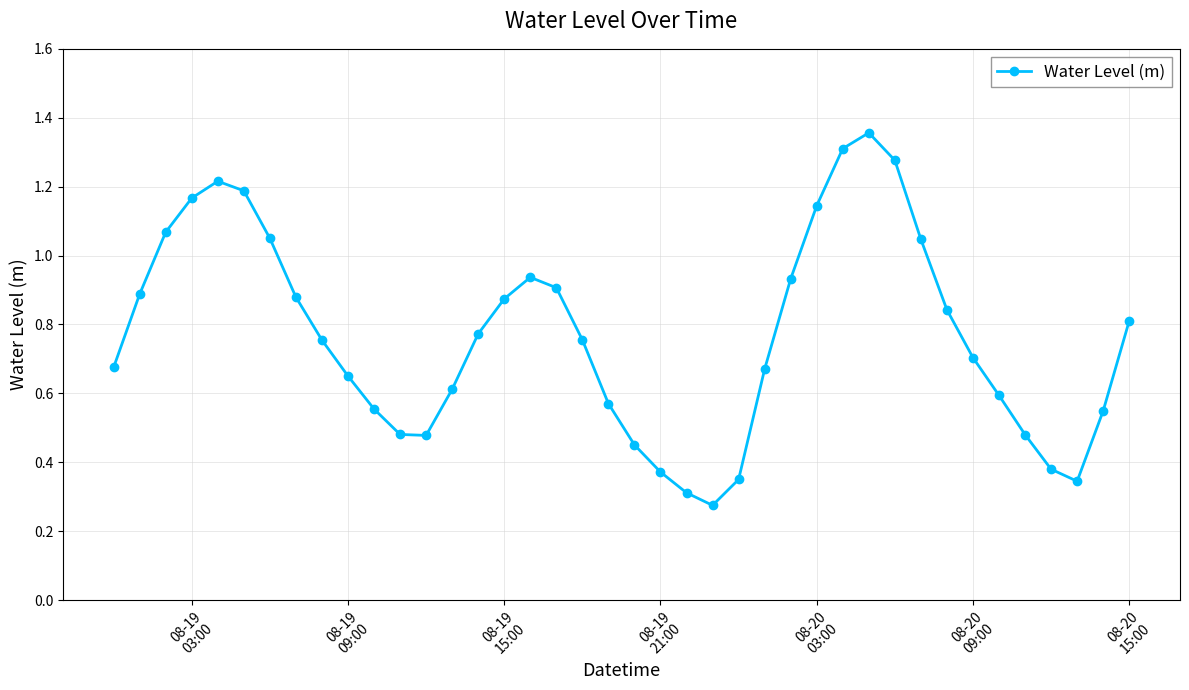

True or false: the data has more than 0 interior local peaks.

True